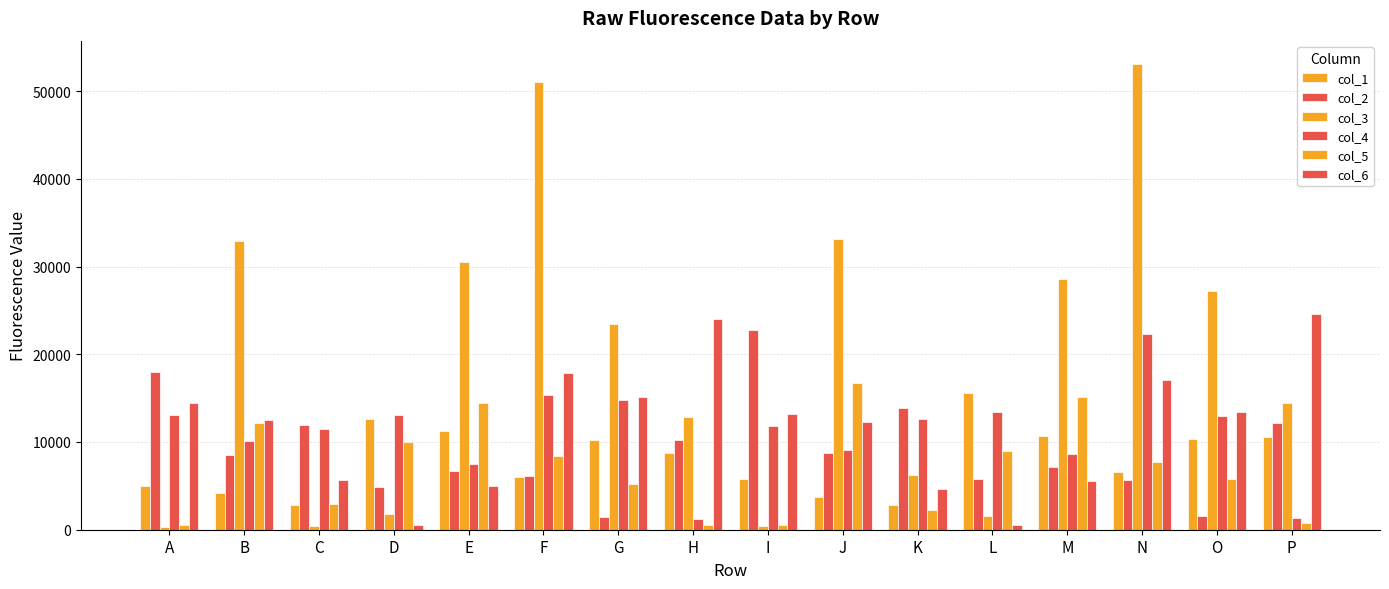

How many groups of bars are there?

16